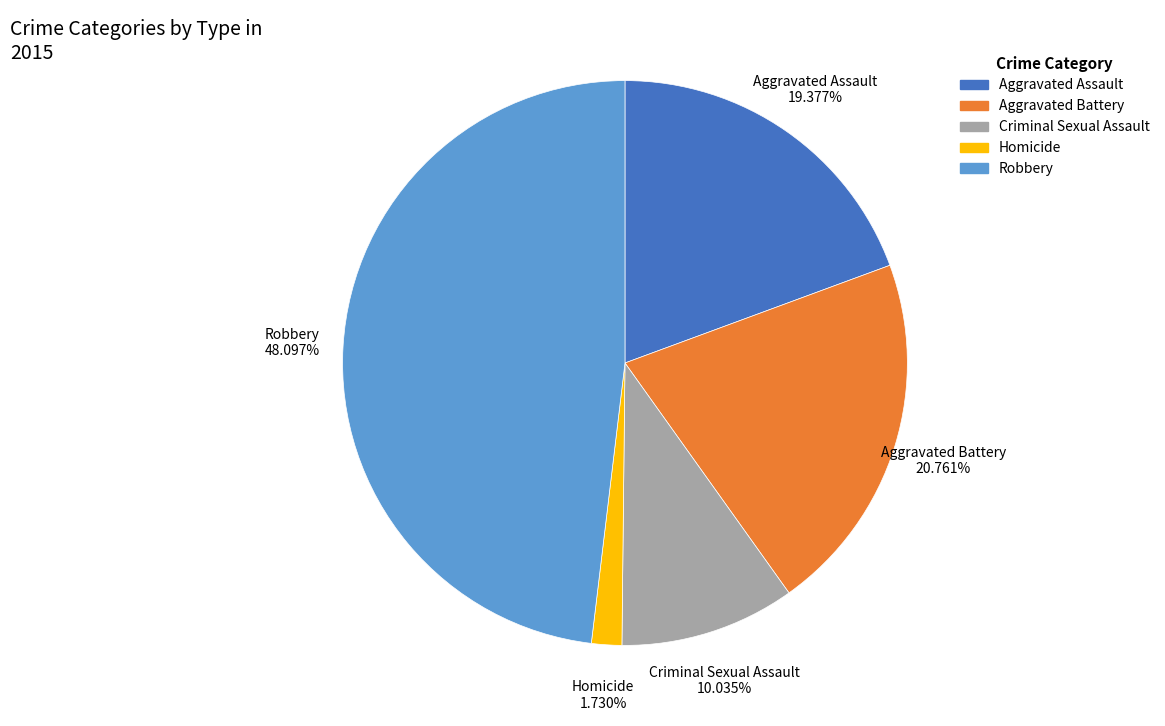

What percentage is the Homicide slice, to the nearest percent?

2%